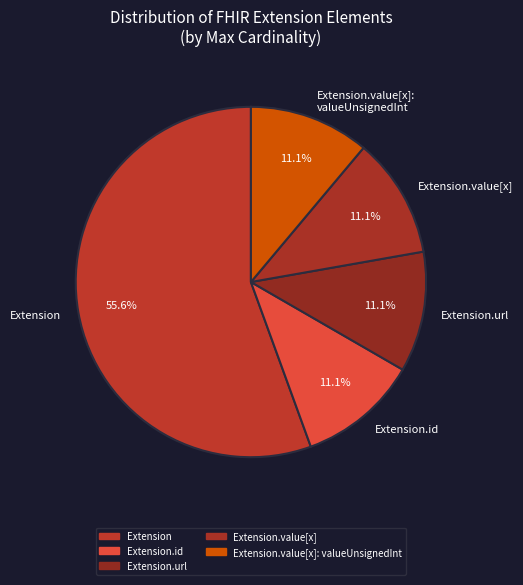

What is the ratio of the value at Extension.value[x]: valueUnsignedInt to the value at Extension.id?

1.0